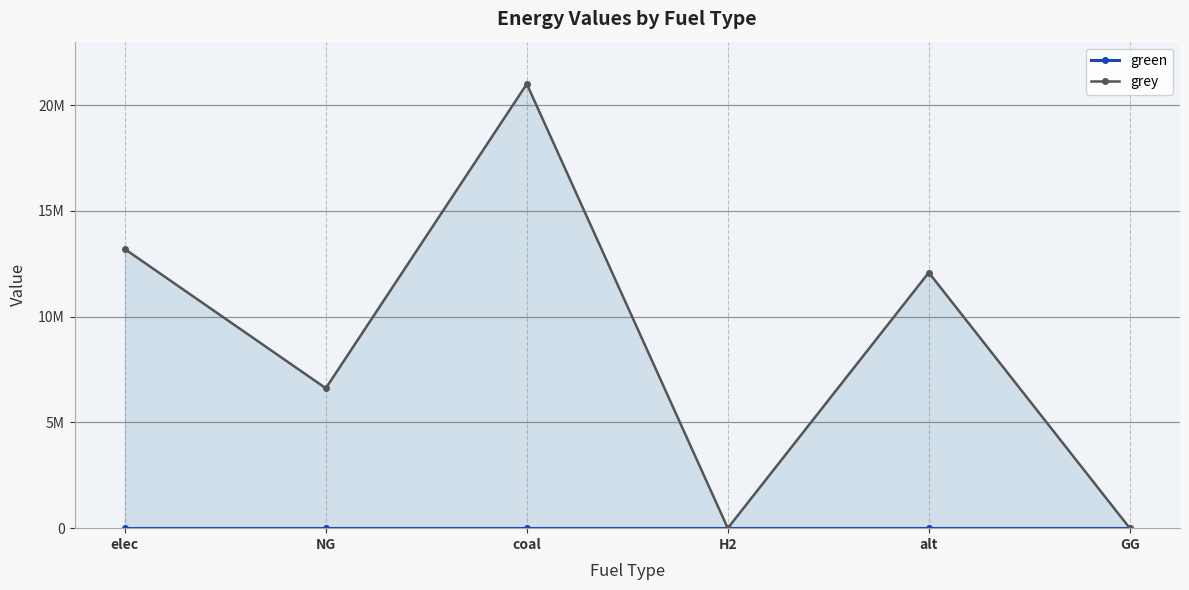

Does the chart display data point markers on the line(s)?

Yes